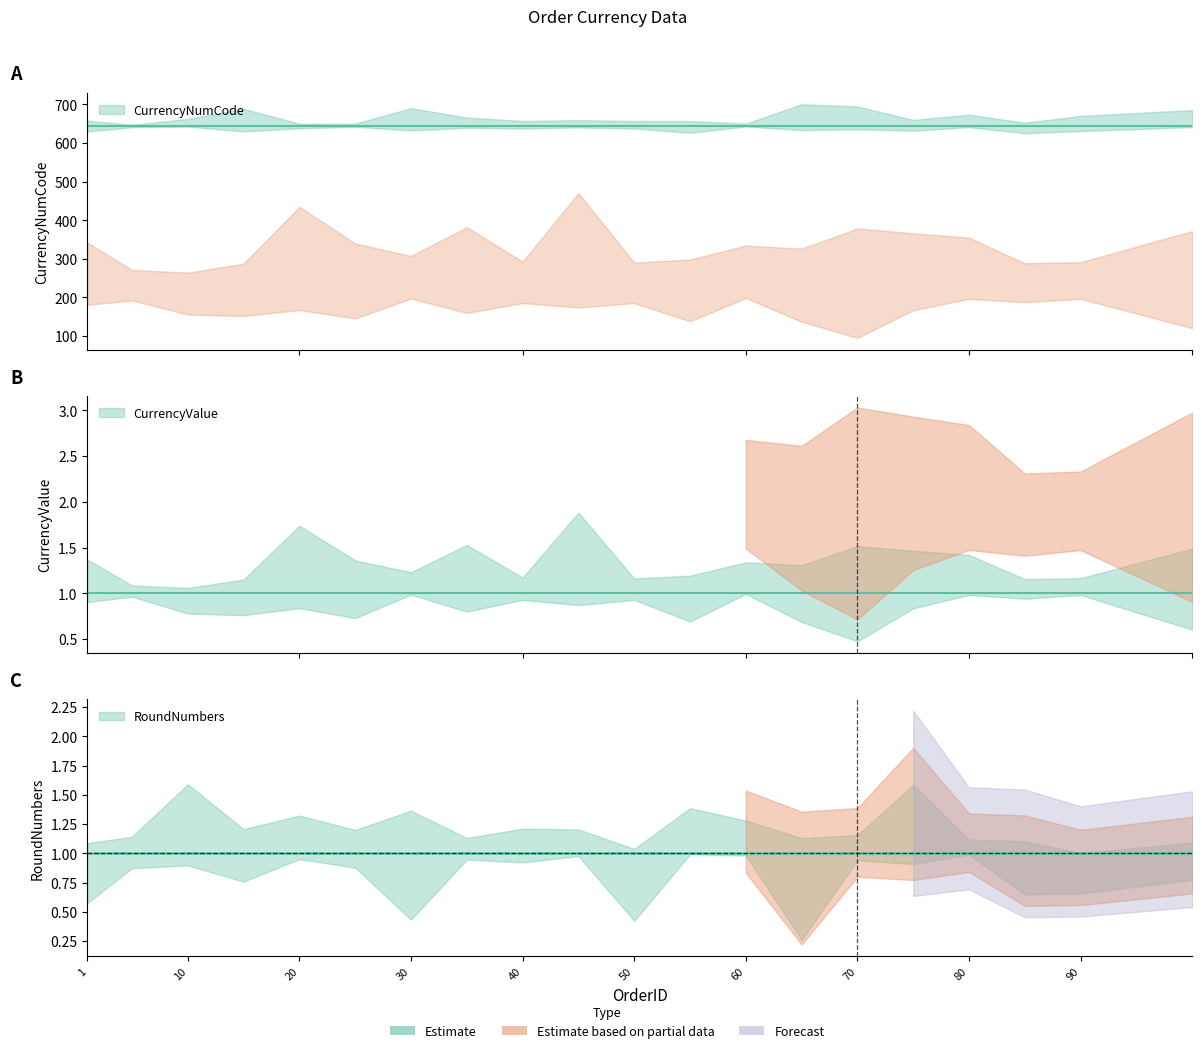

What is the total value across all series at 40?

645